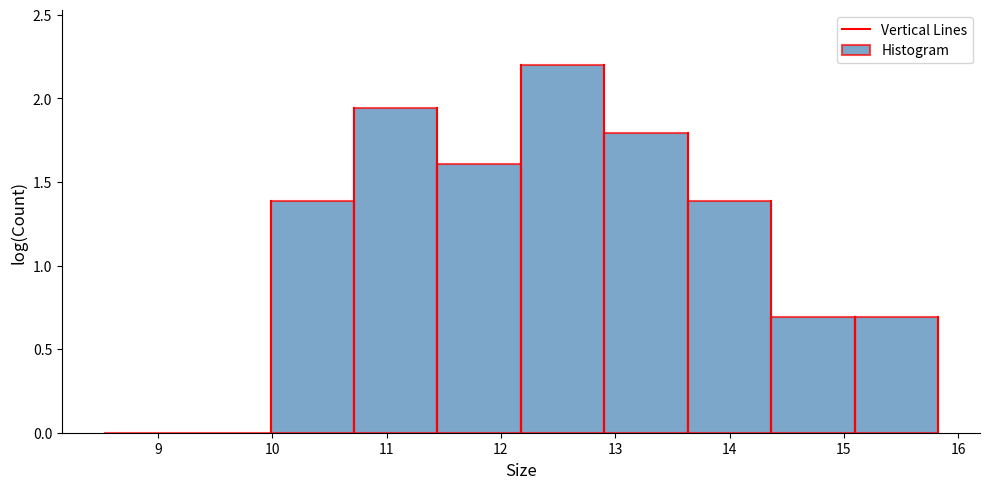

How tall is the bar that spans 15.1 to 15.8 on the x-axis? Neither the bar edges nor the heights are printed on the chart, so give them approximately, as read against the axes.

0.70